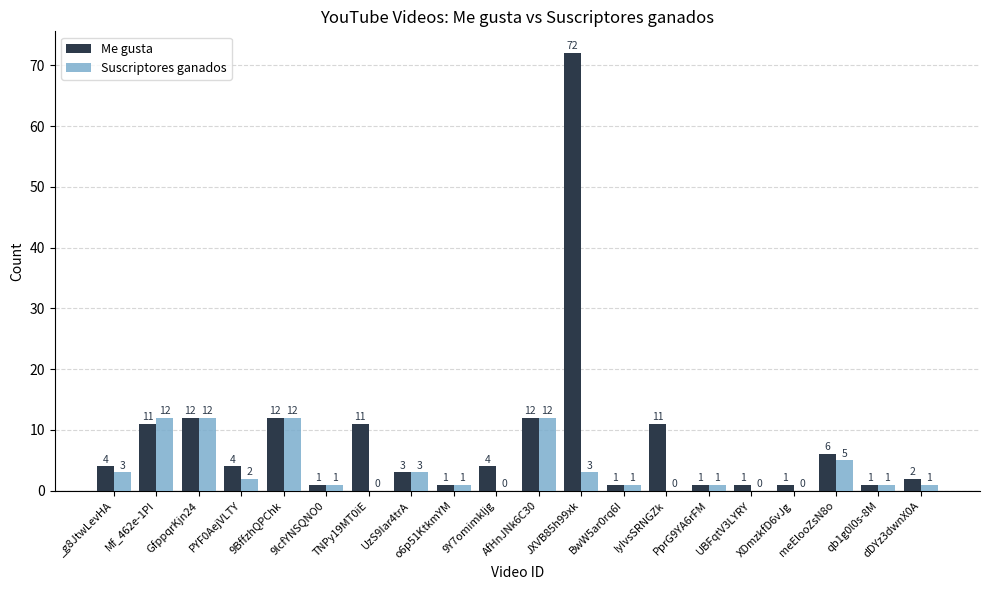

The value of Me gusta at 9lcfYNSQNO0 is 1. True or false?

True